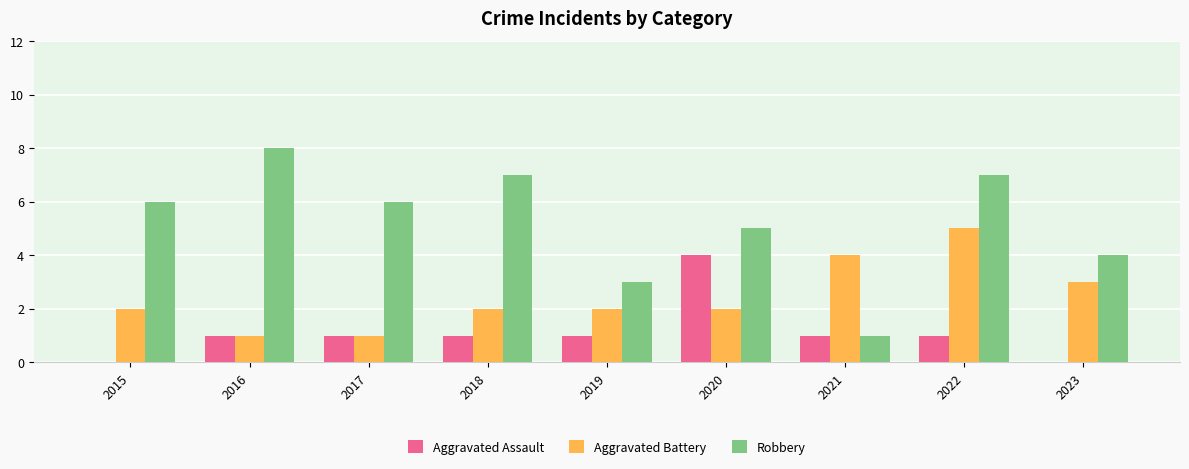

The Aggravated Assault series shows 1 at 2019. True or false?

True